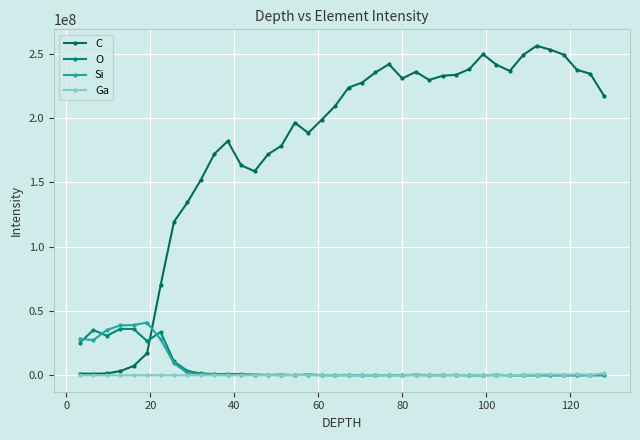

Which series has the largest total across all categories?

C